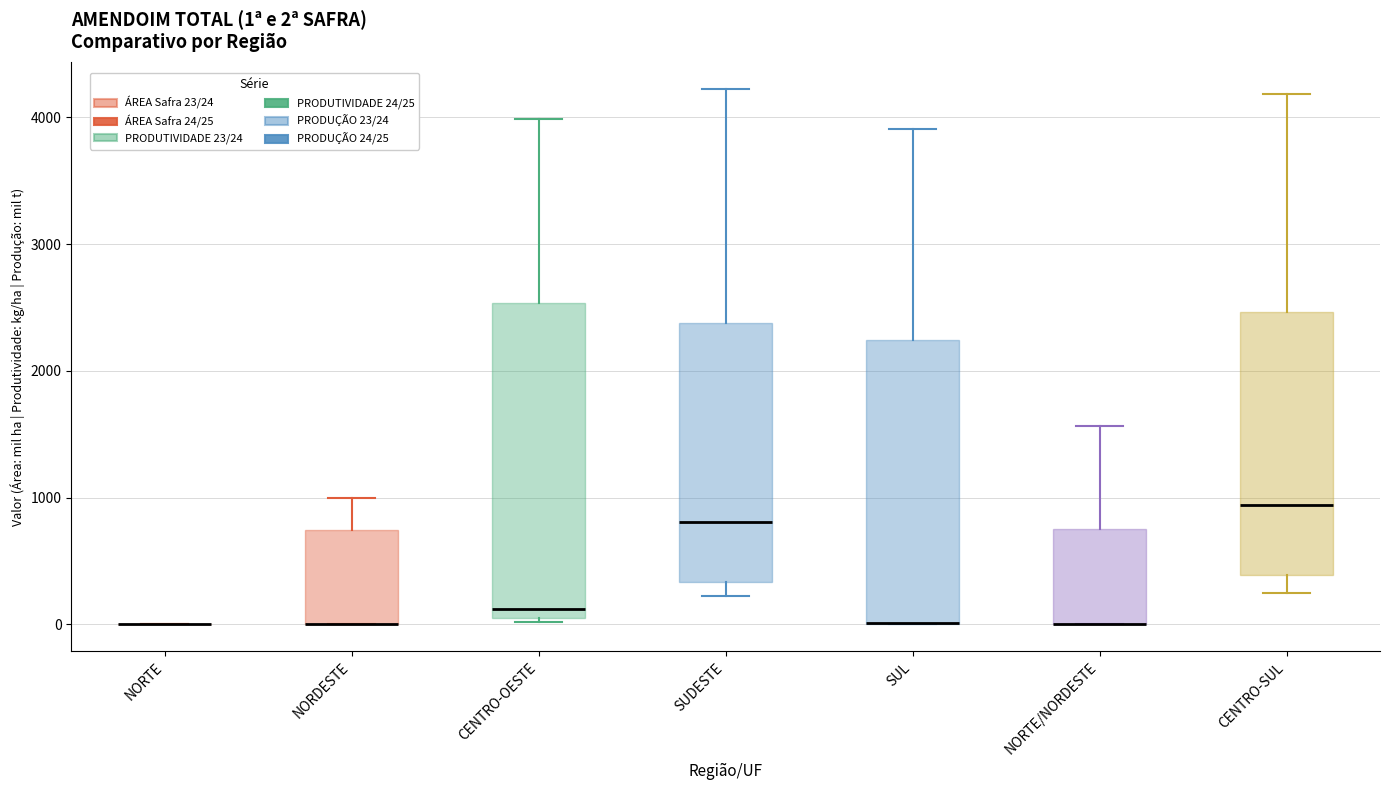

Comparing the boxes themselves (not the whiskers), which one is the tallest?

CENTRO-OESTE